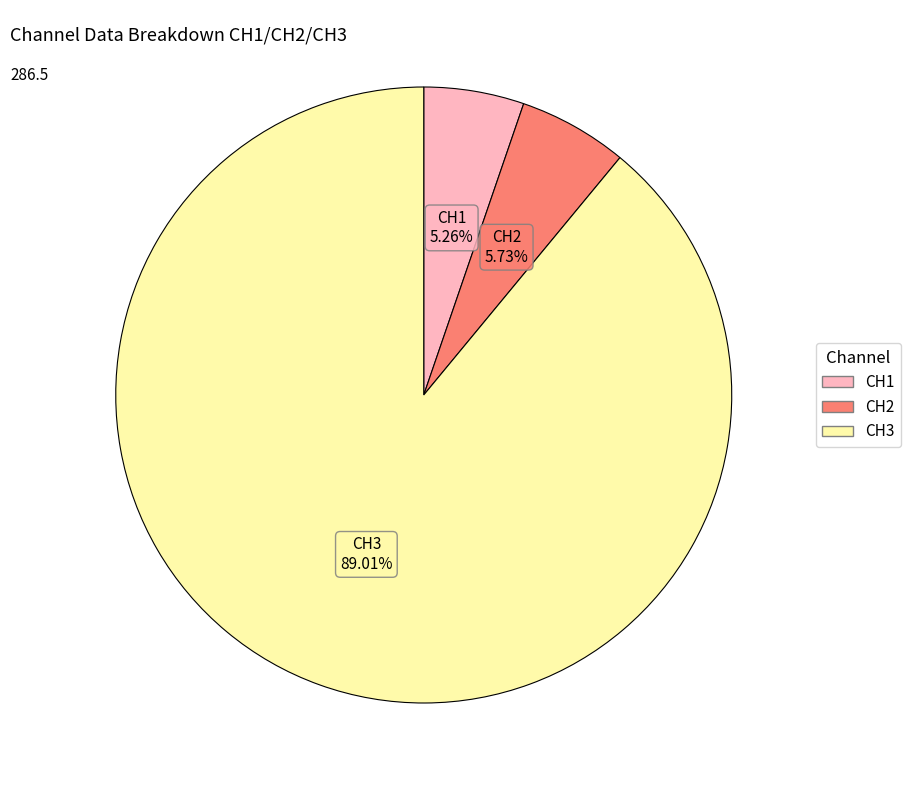

Which slice is the largest?

CH3